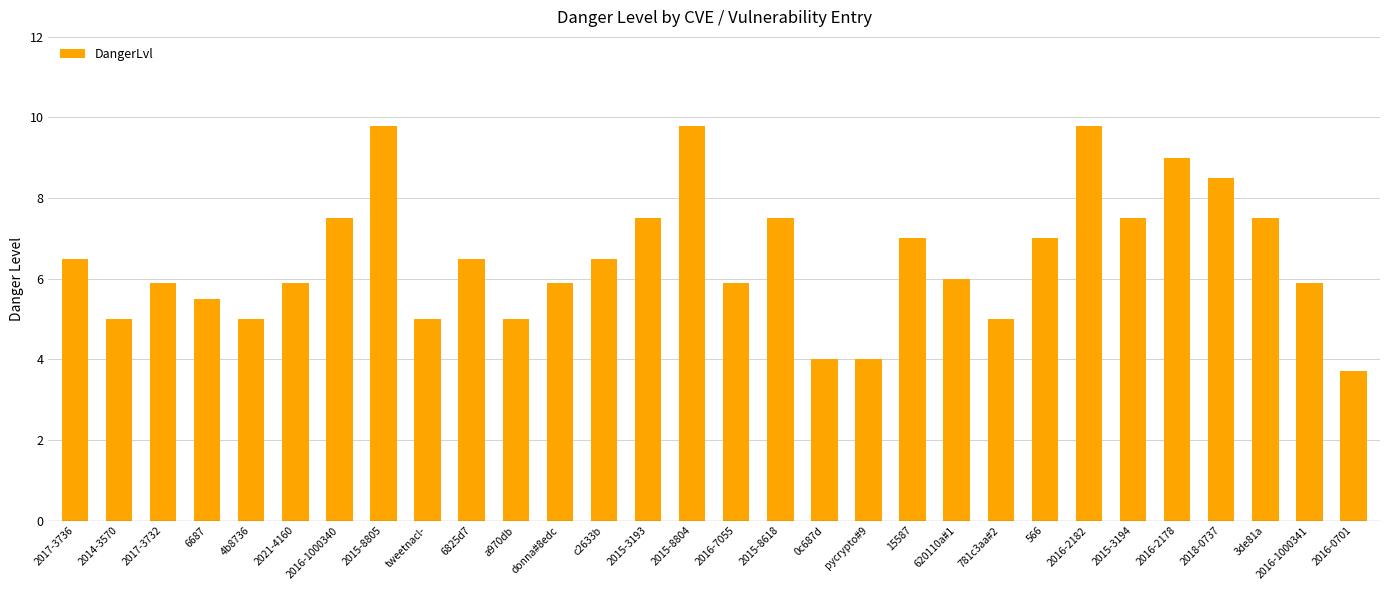

What is the label of the 16th bar from the left?

2016-7055